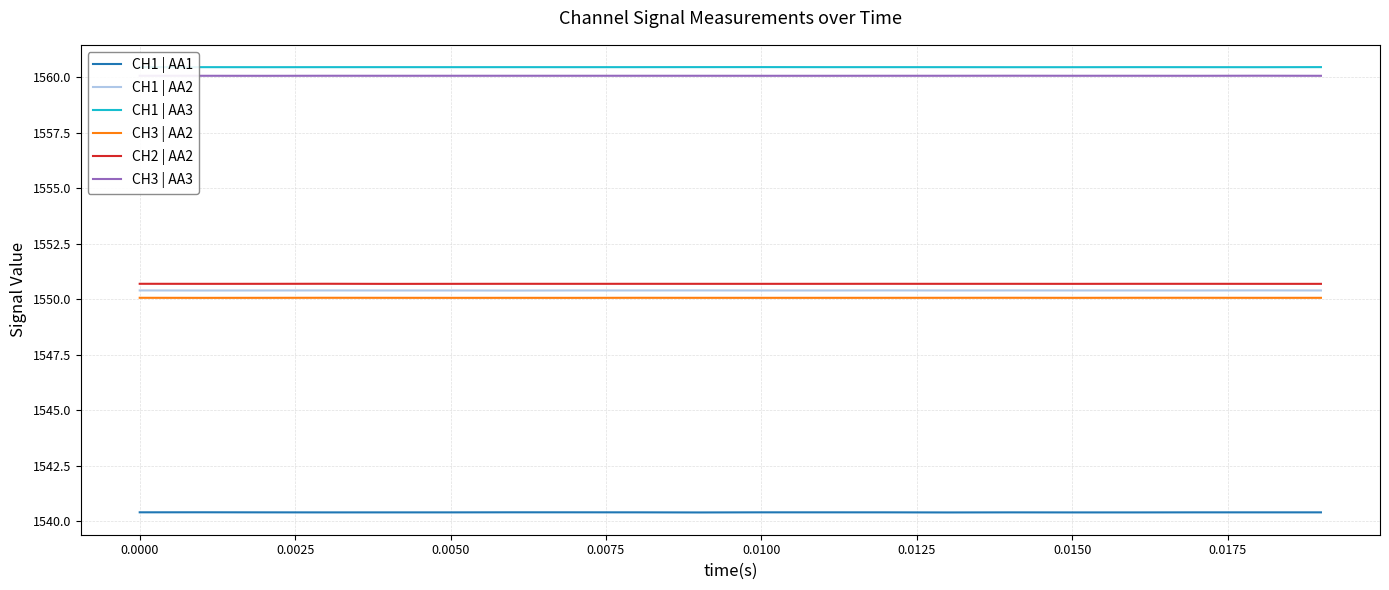

What is the highest value of the CH3 | AA3 series?

1560.1